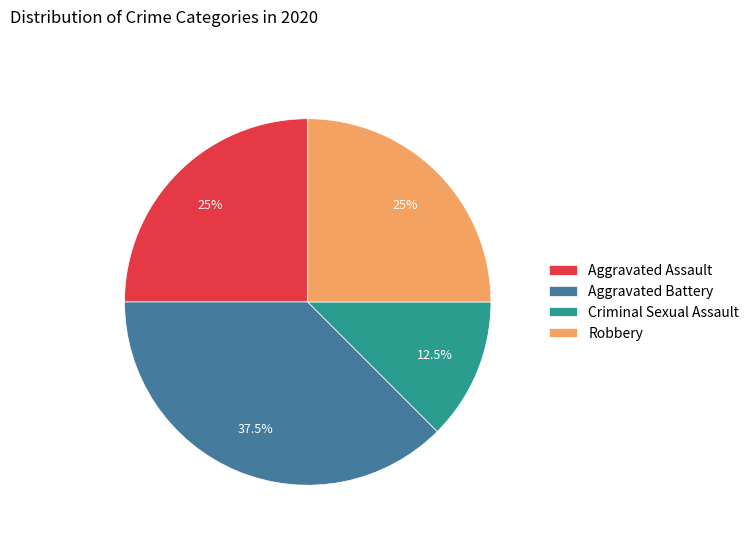

Between Aggravated Battery and Criminal Sexual Assault, which is larger?

Aggravated Battery